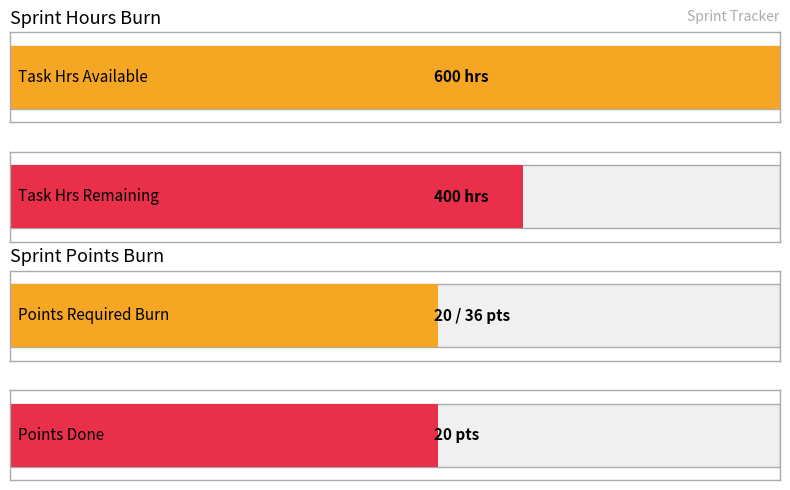

Which series has the widest spread of values?

Required Burn